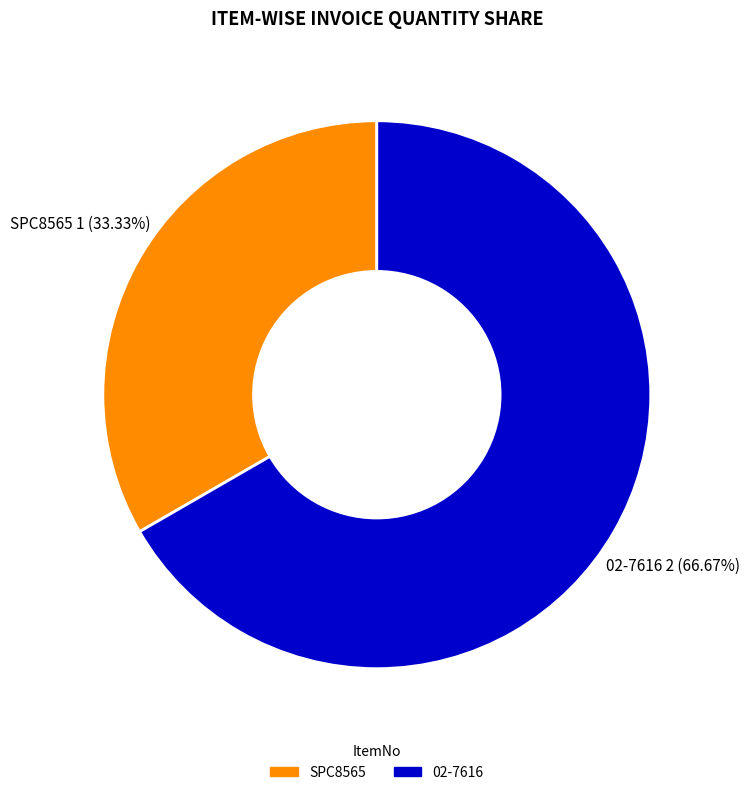

Count the number of slices in the pie.

2